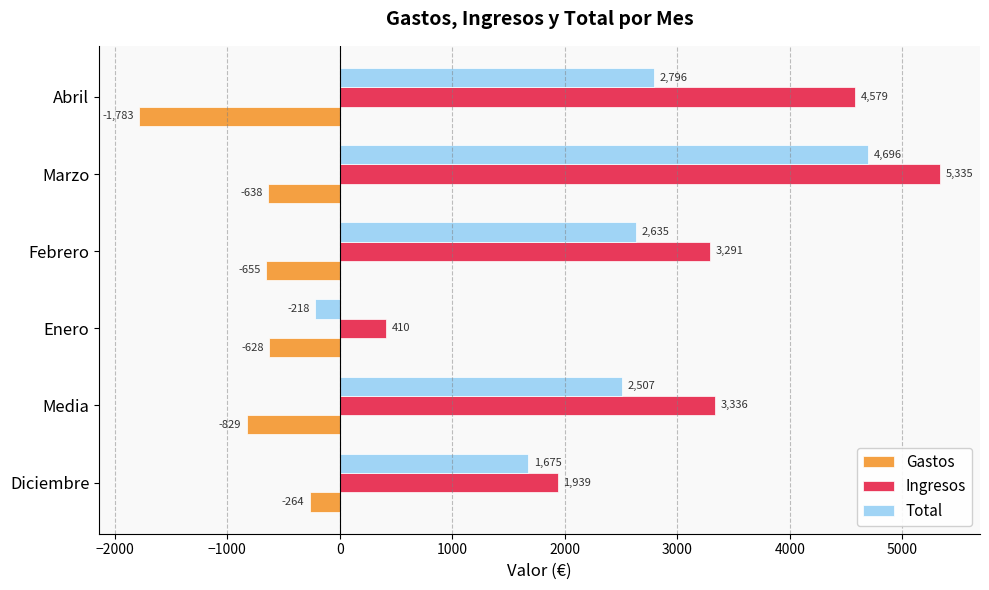

List the series in order of their peak value, highest first.

Ingresos, Total, Gastos